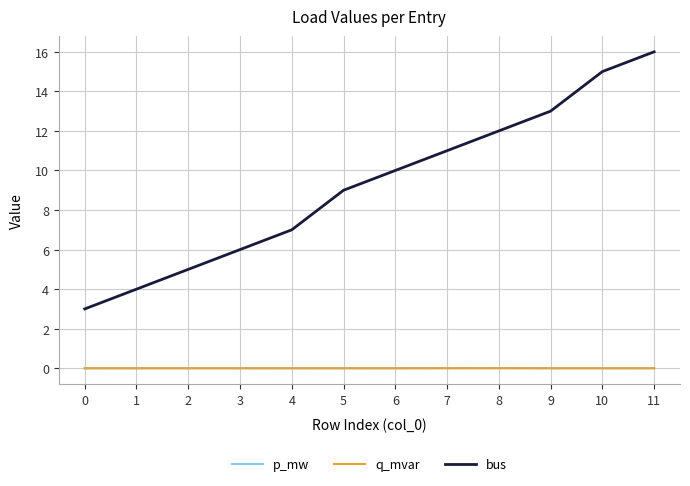

Is the value of bus at 10 greater than the value of p_mw at 9?

Yes